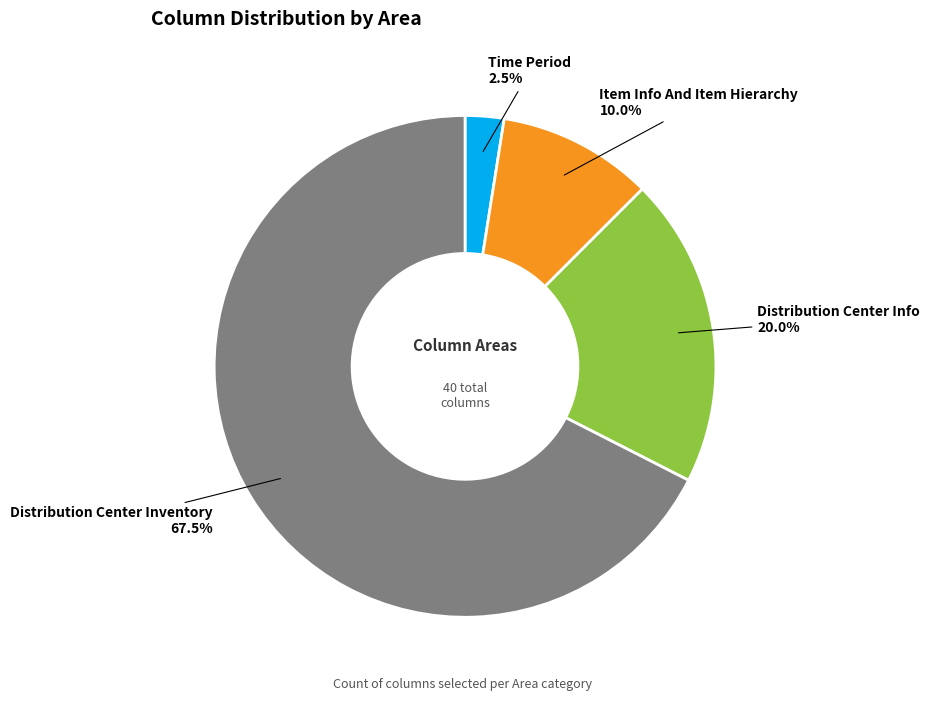

To the nearest percent, what is the combined percentage of Distribution Center Info and Item Info And Item Hierarchy?

30%